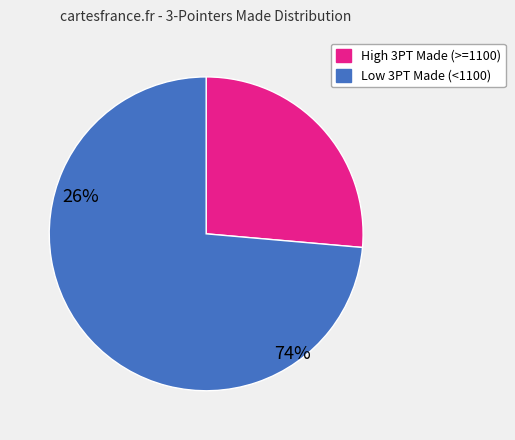

How many segments does this pie chart have?

2